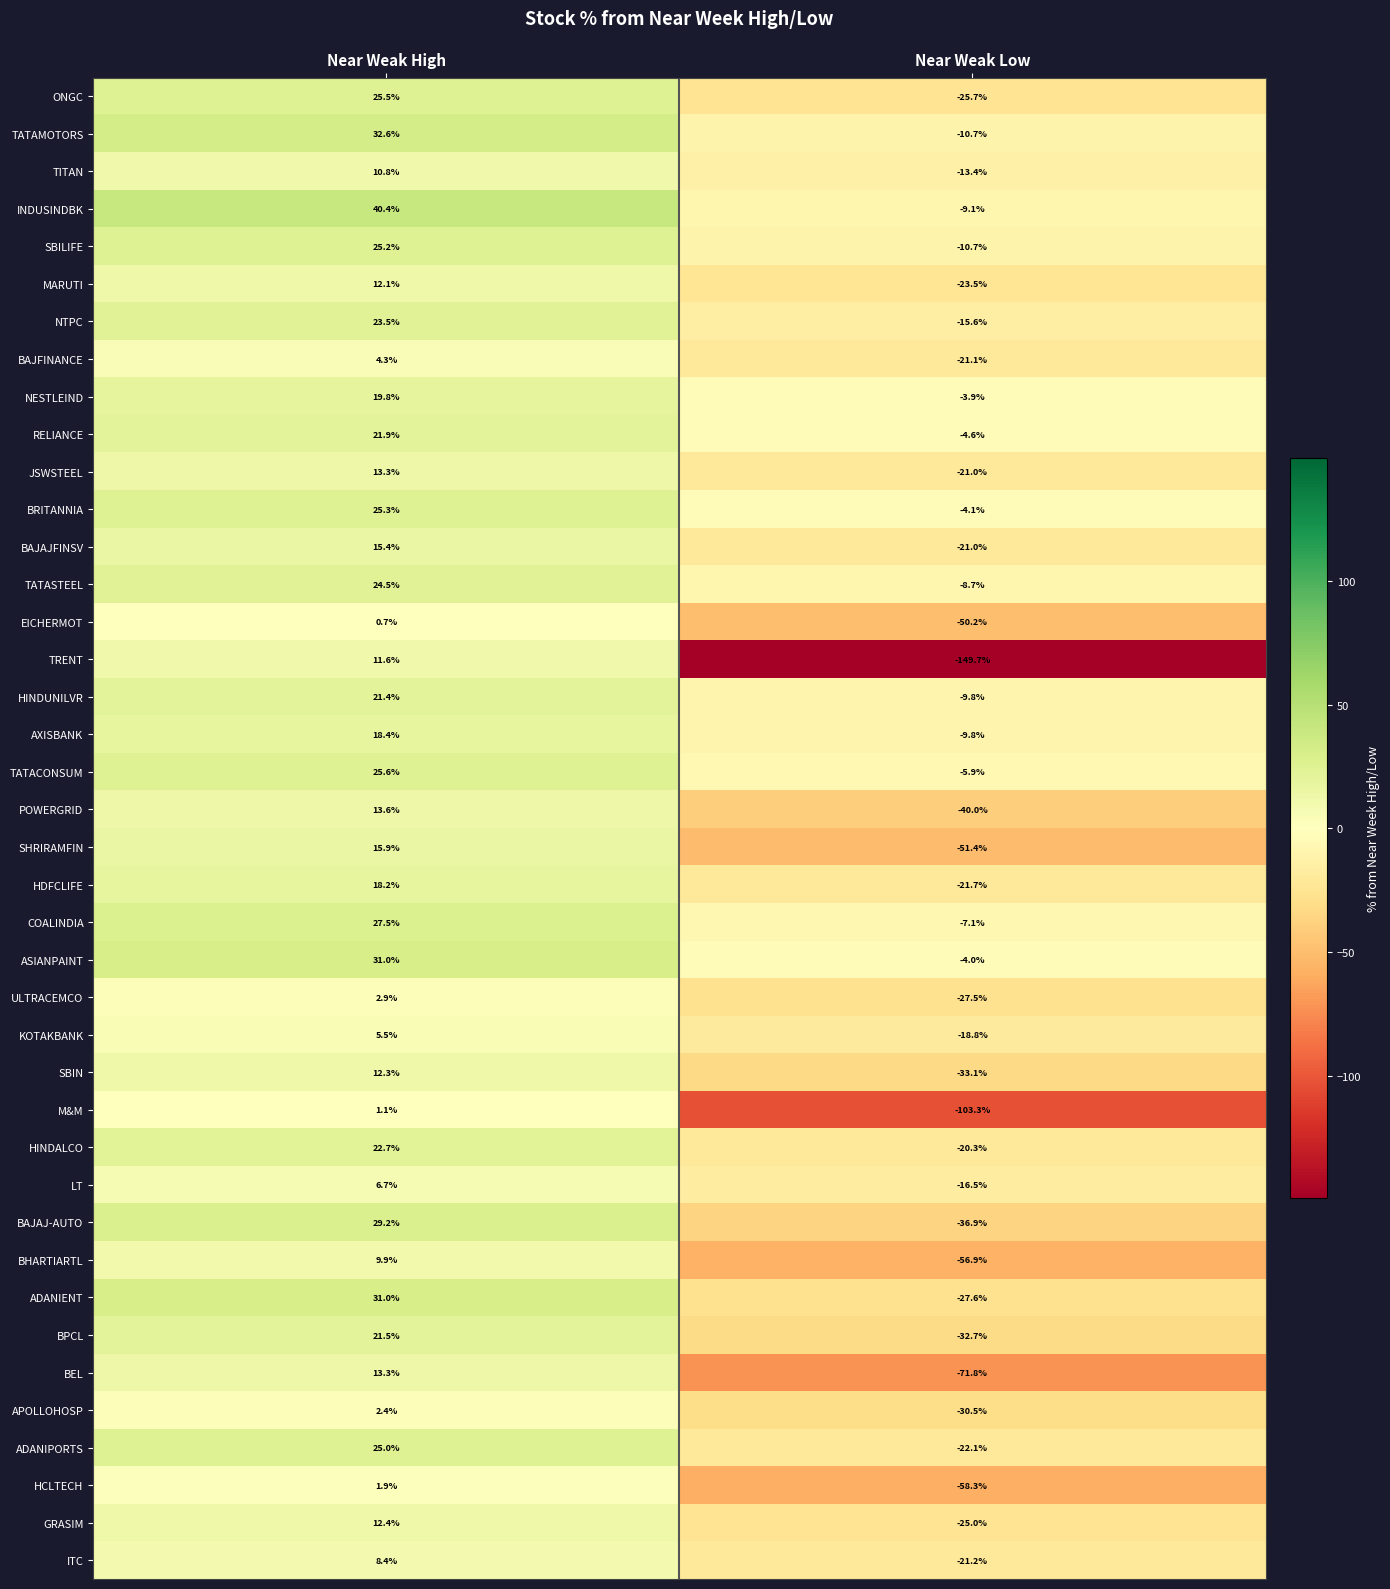

What is the average value of the BHARTIARTL series?

-23.5